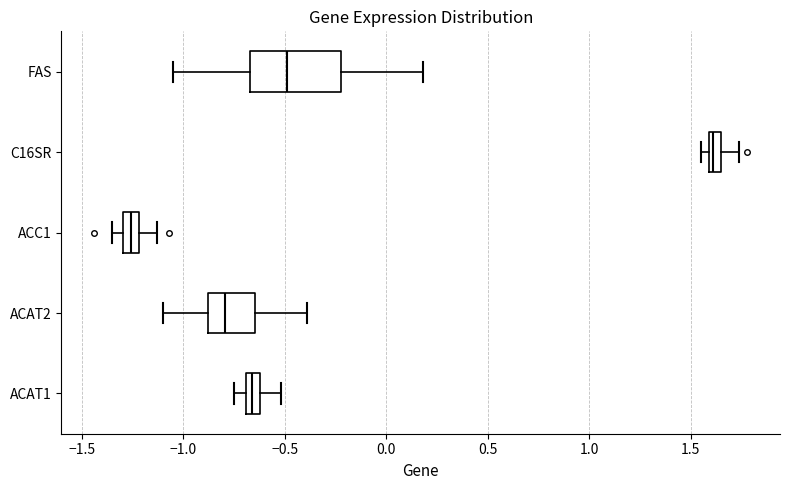

Where is the right edge of the box for C16SR on the x-axis? The values are not printed on the chart, so give them approximately, as read against the axis.

1.65